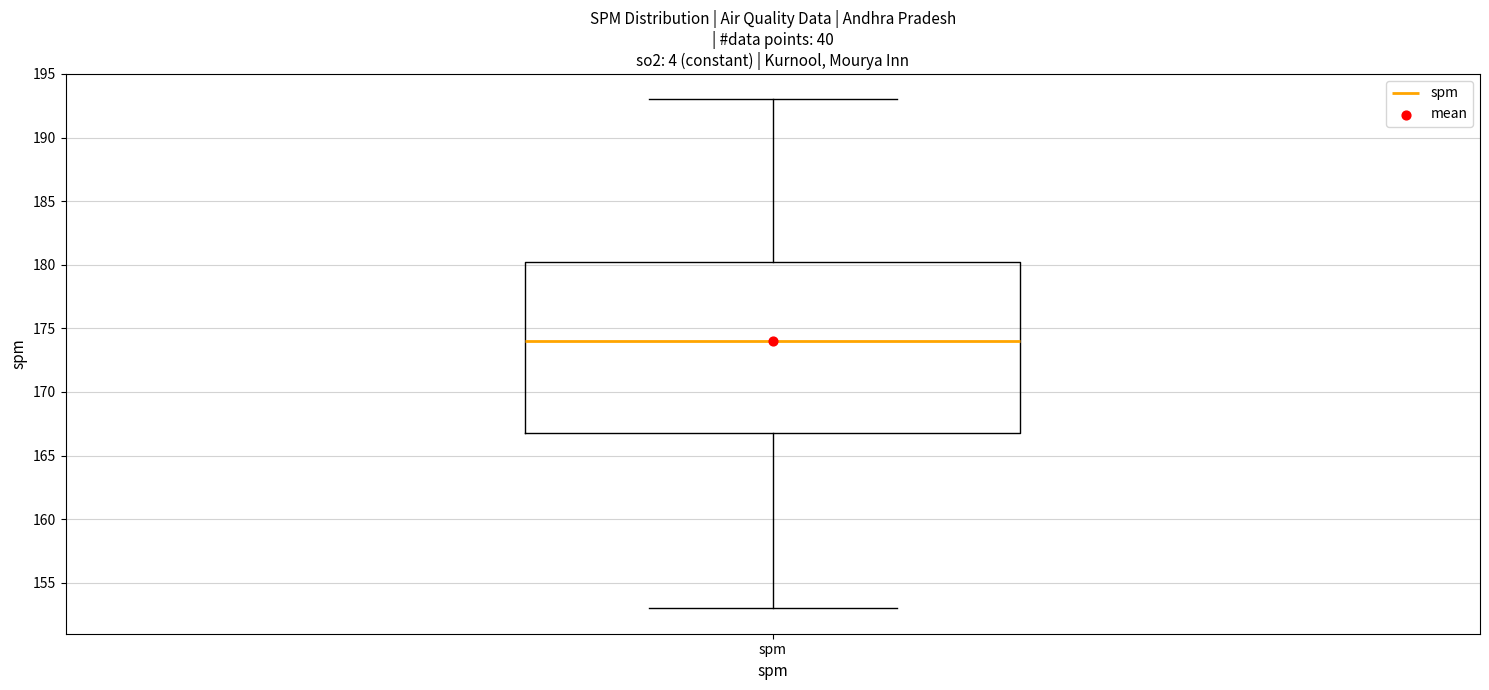

Where does the lower whisker of the box for spm end on the y-axis? The values are not printed on the chart, so give them approximately, as read against the axis.

153.0